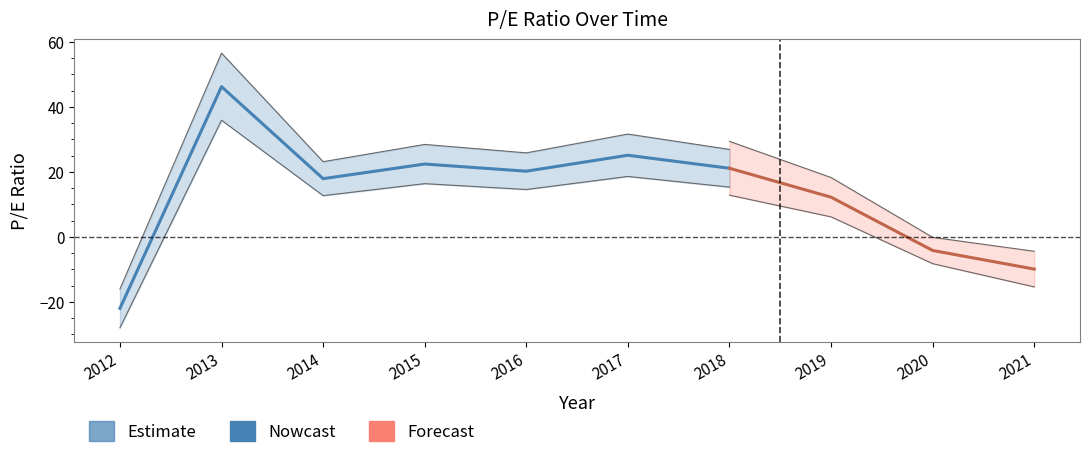

The value at 2016 is 11.5. True or false?

False